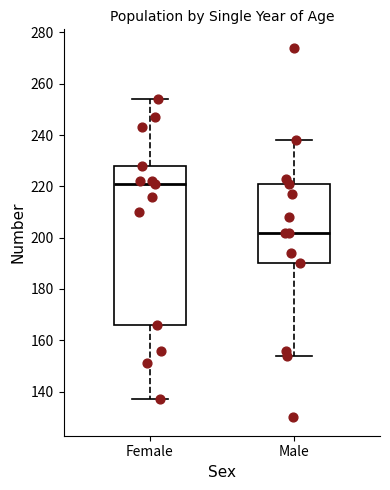

Comparing the boxes themselves (not the whiskers), which one is the tallest?

Female